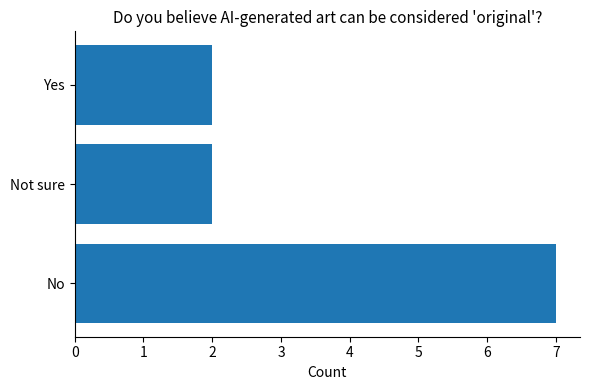

How many series are shown in this chart?

1